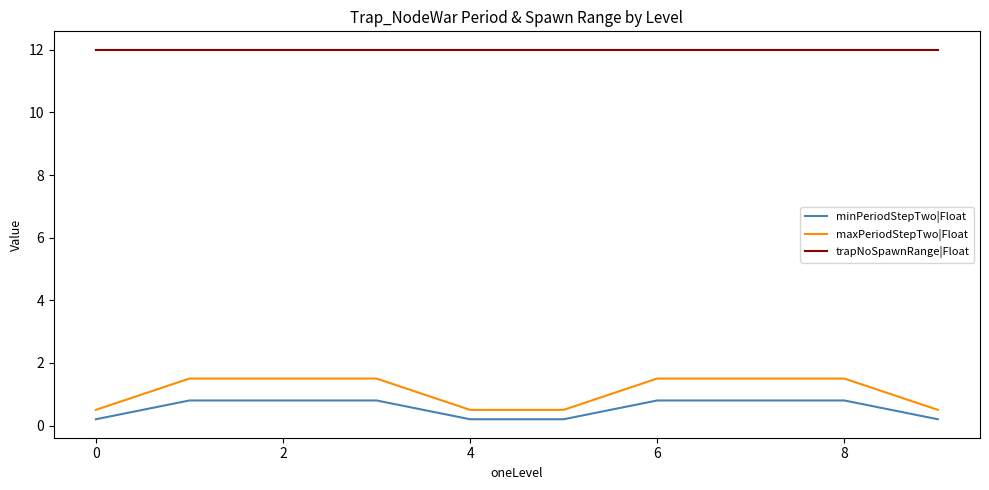

What is the difference between the maximum and minimum values in the maxPeriodStepTwo|Float series?

1.0